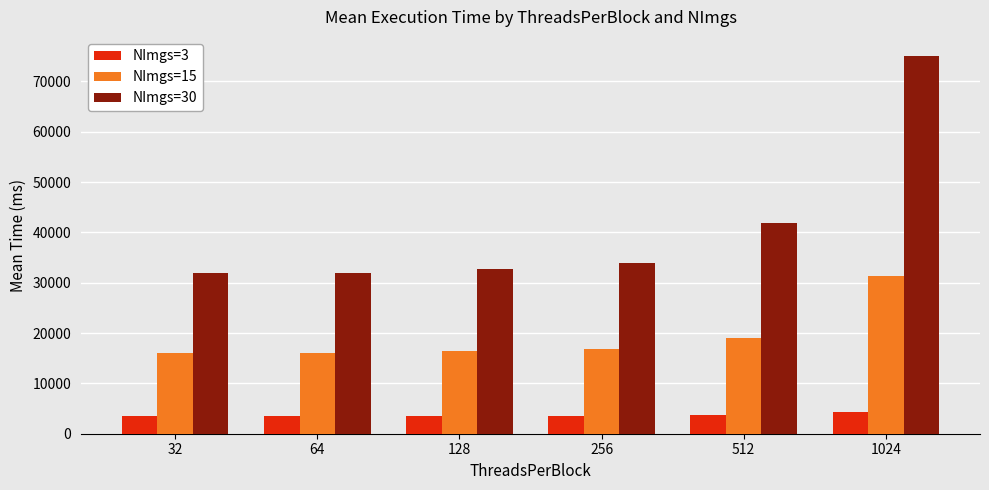

What is the value of the NImgs=3 bar at the 4th from the left?

3611.8